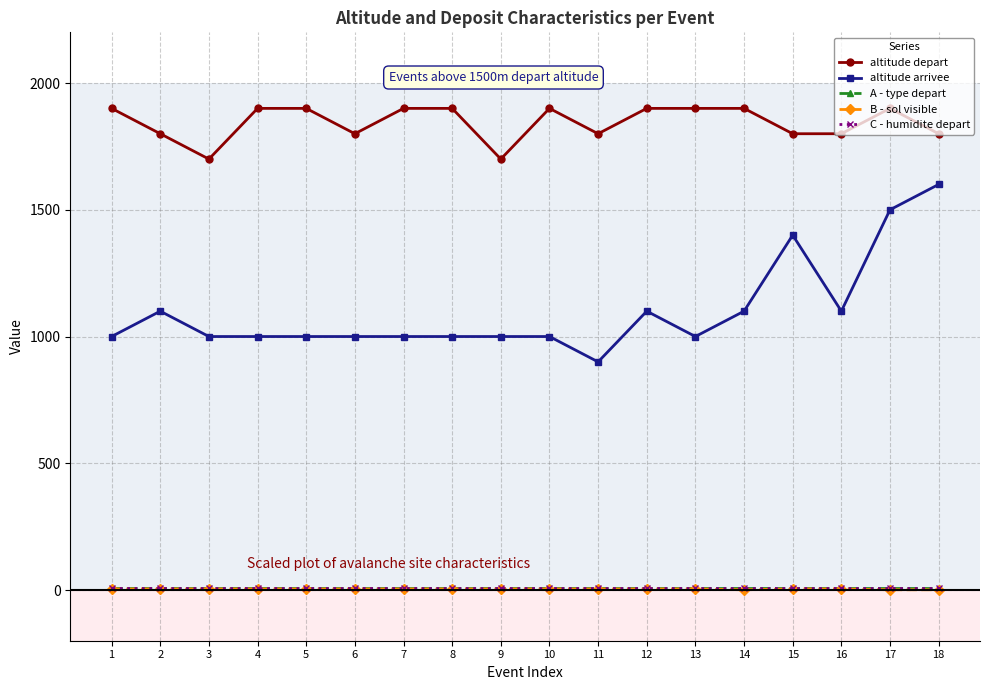

Is this an area chart (filled region under the line)?

No